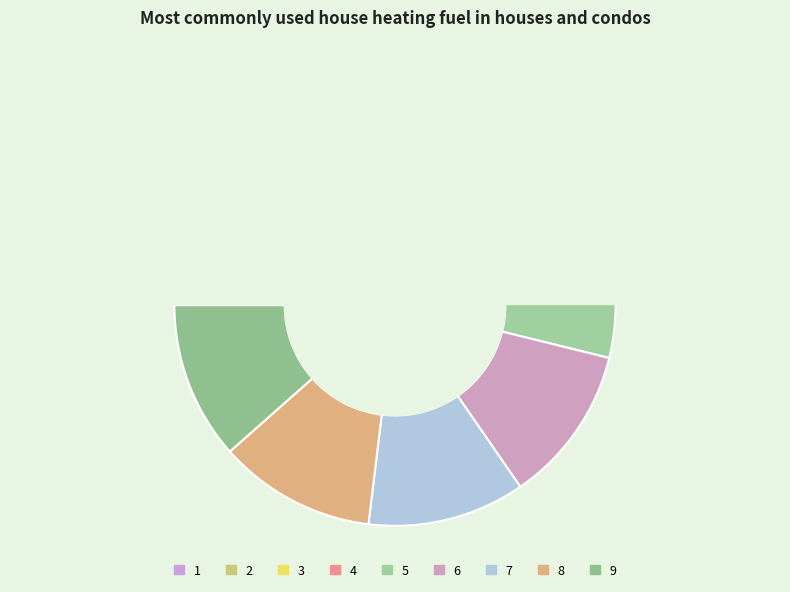

What is the ratio of the value at 1 to the value at 5?

1.0